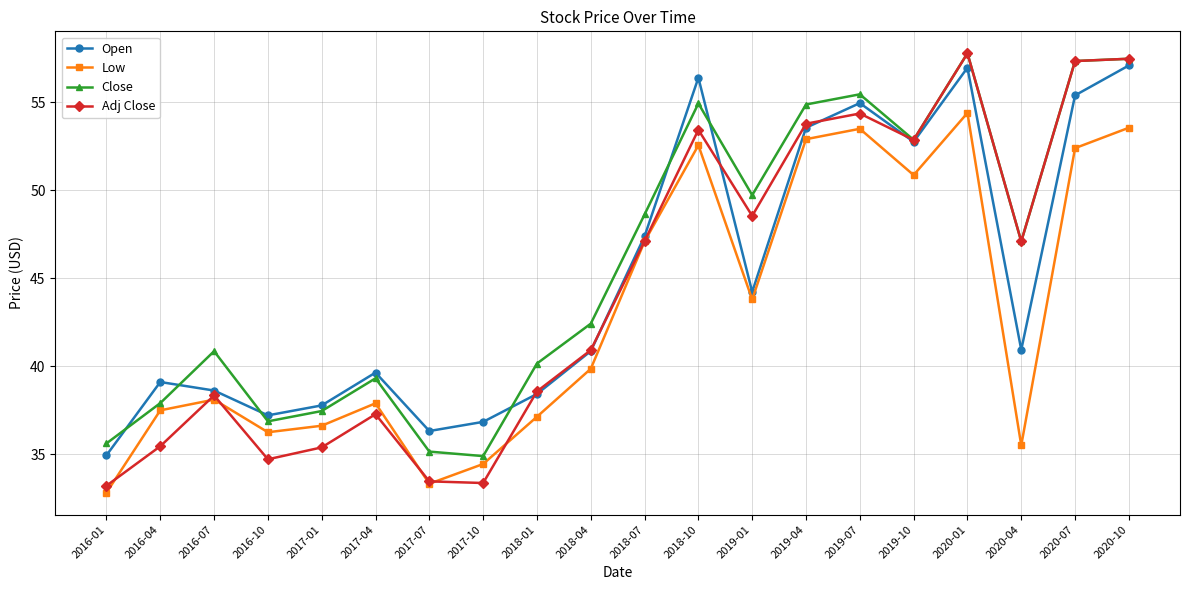

True or false: Low has a value of 33.3 at 2017-07.

True